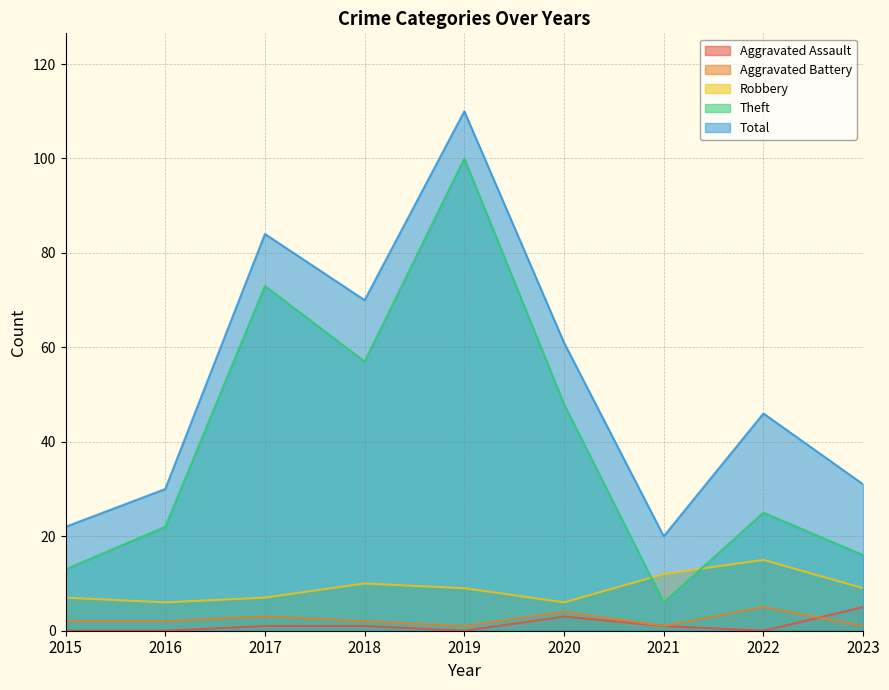

Between 2018 and 2015, which is larger?

2018